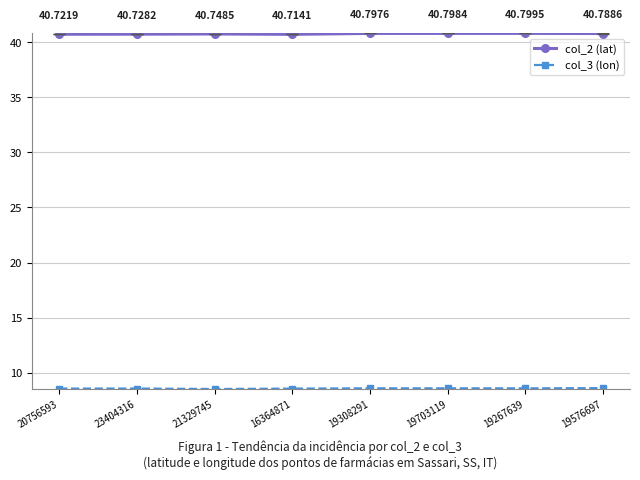

At which category is the sum across all series the highest?

19576697